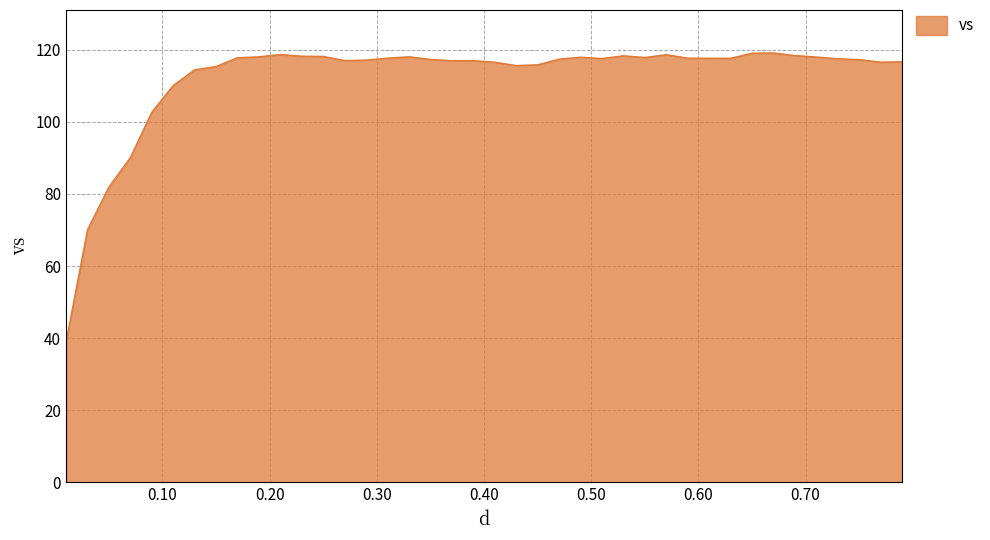

What is the difference between the maximum and minimum values?

80.2